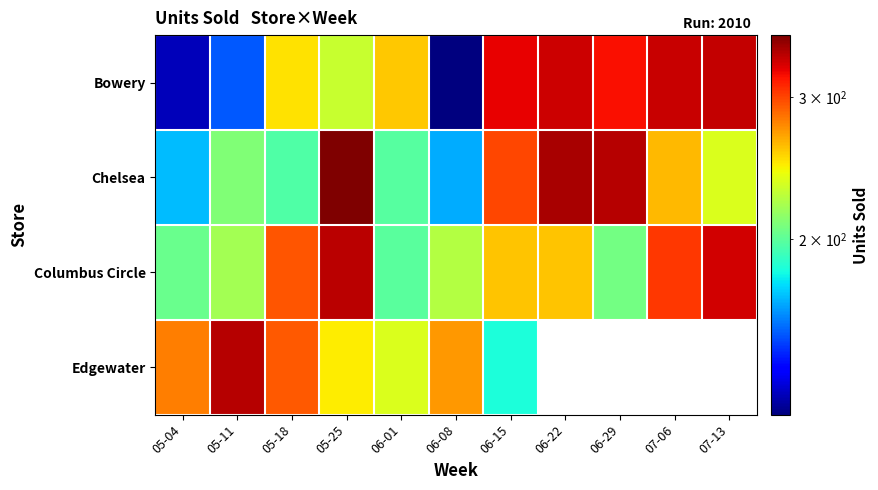

At which category is the sum across all series the highest?

05-25